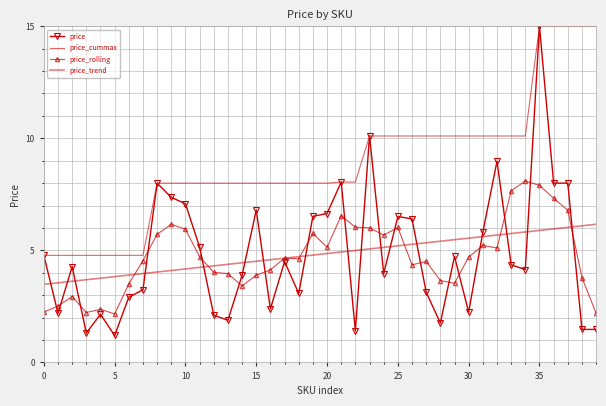

Which series has the largest total across all categories?

price_cummax